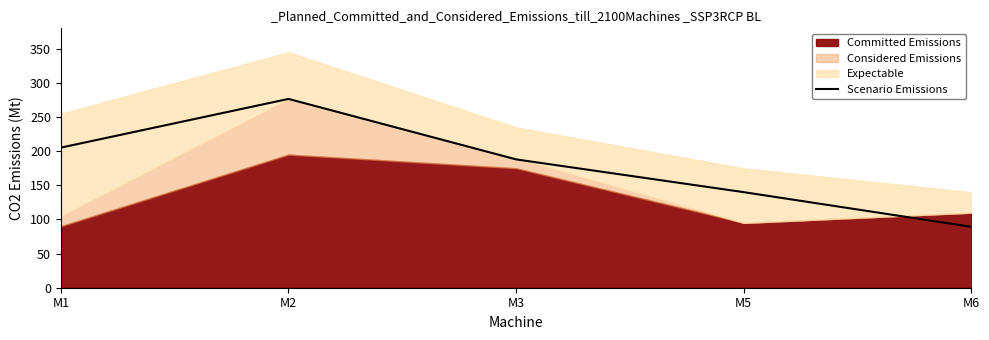

Count the number of categories in the chart.

5